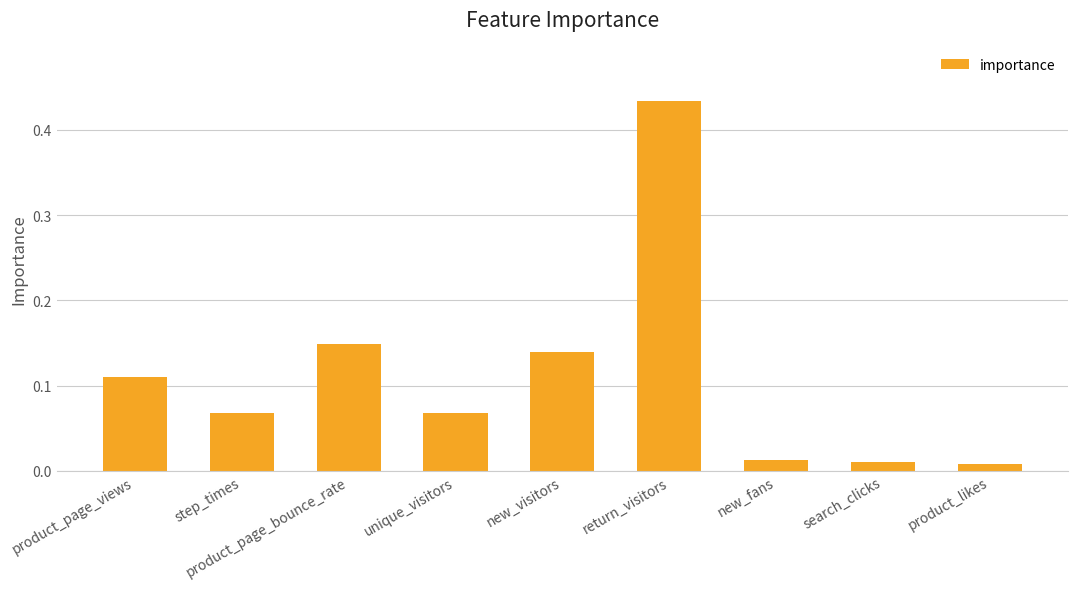

Which category has the highest value across all series?

return_visitors